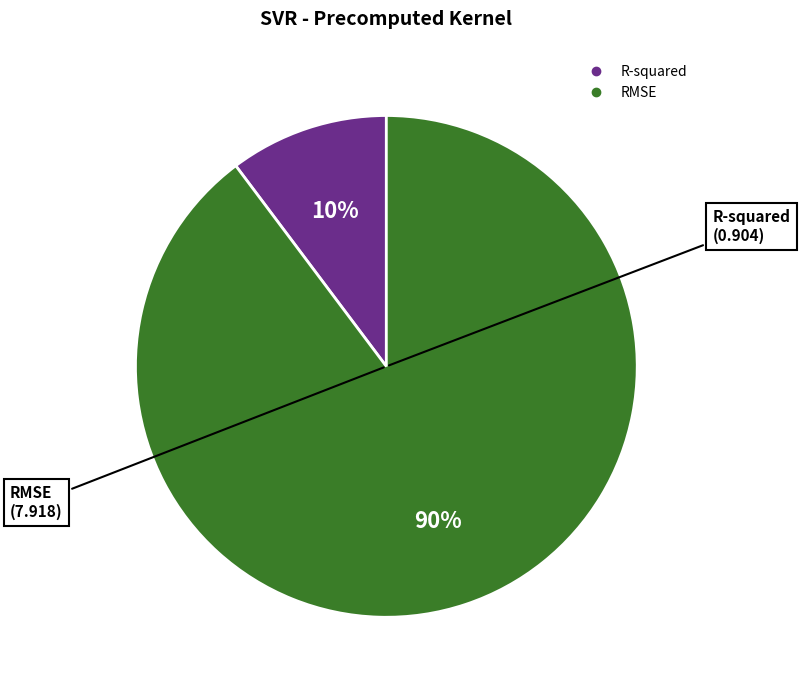

Which slice is the smallest?

R-squared